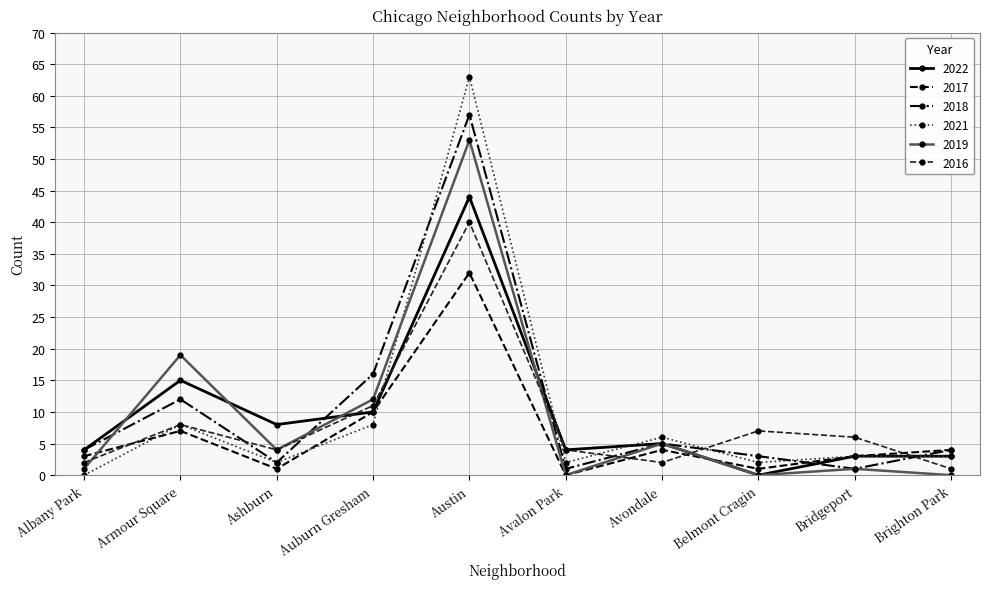

What is the highest value of the 2016 series?

40